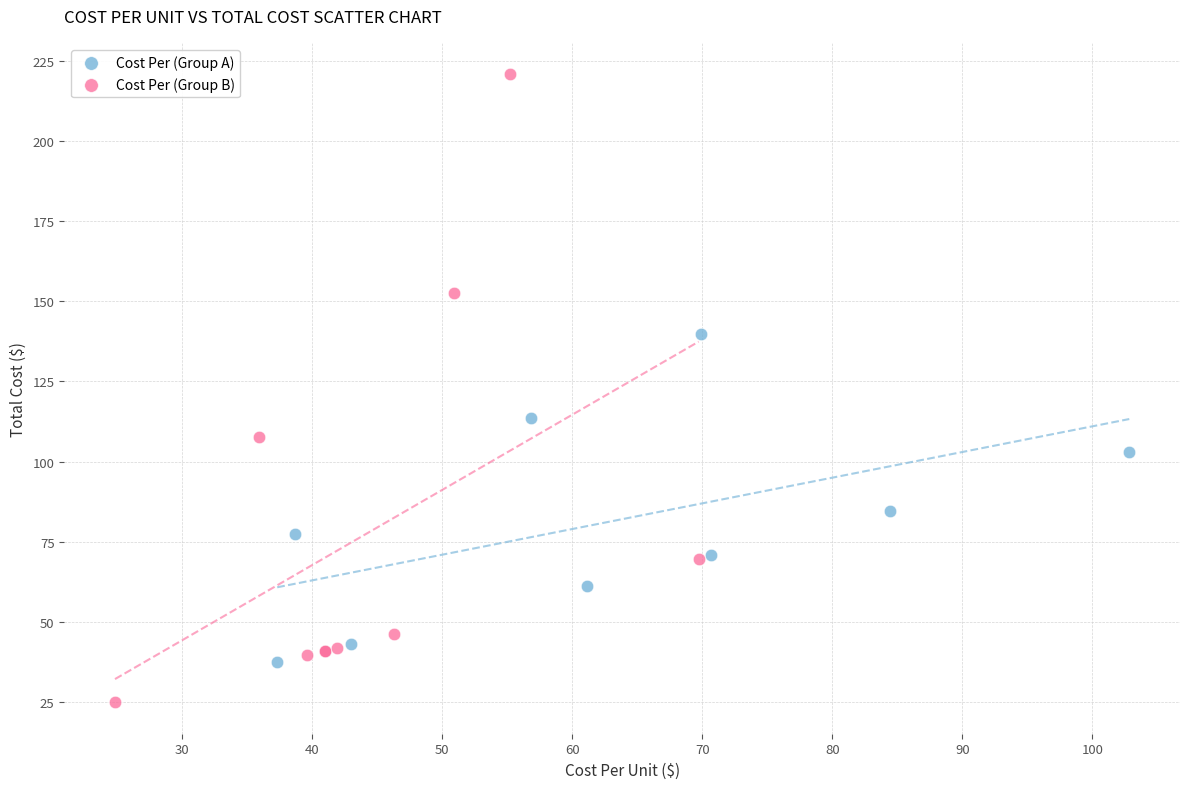

Which series reaches the maximum Y coordinate?

Cost Per (Group B)